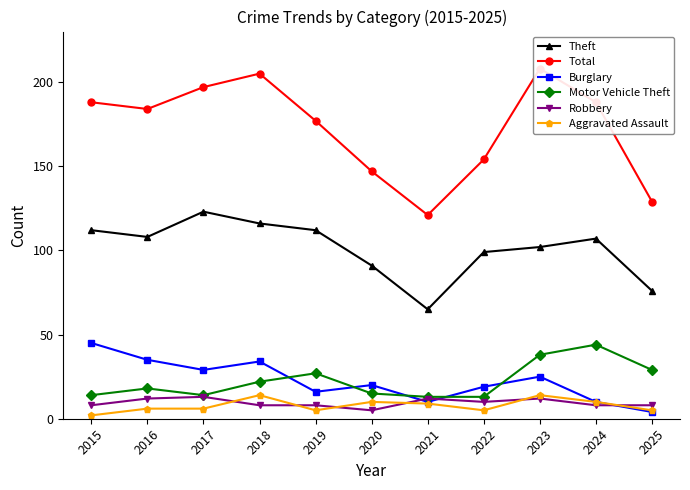

True or false: Burglary has more than 1 interior local peaks.

True